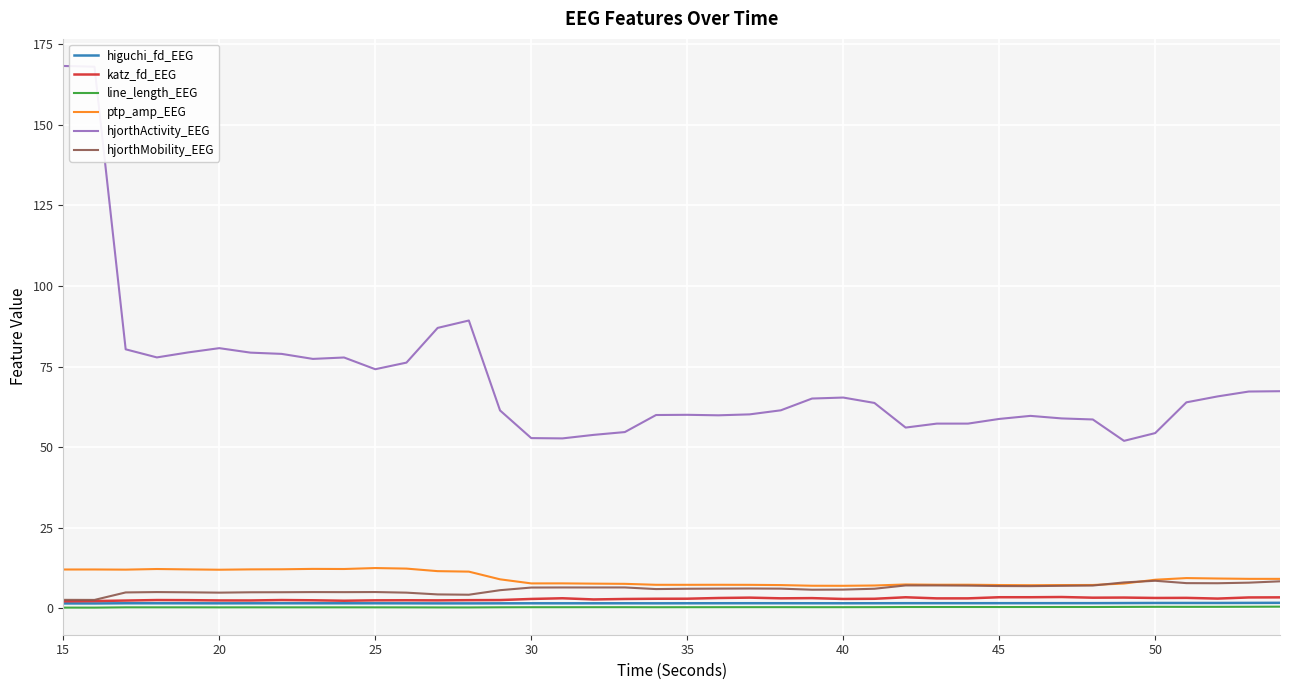

What is the greatest value displayed?

168.2